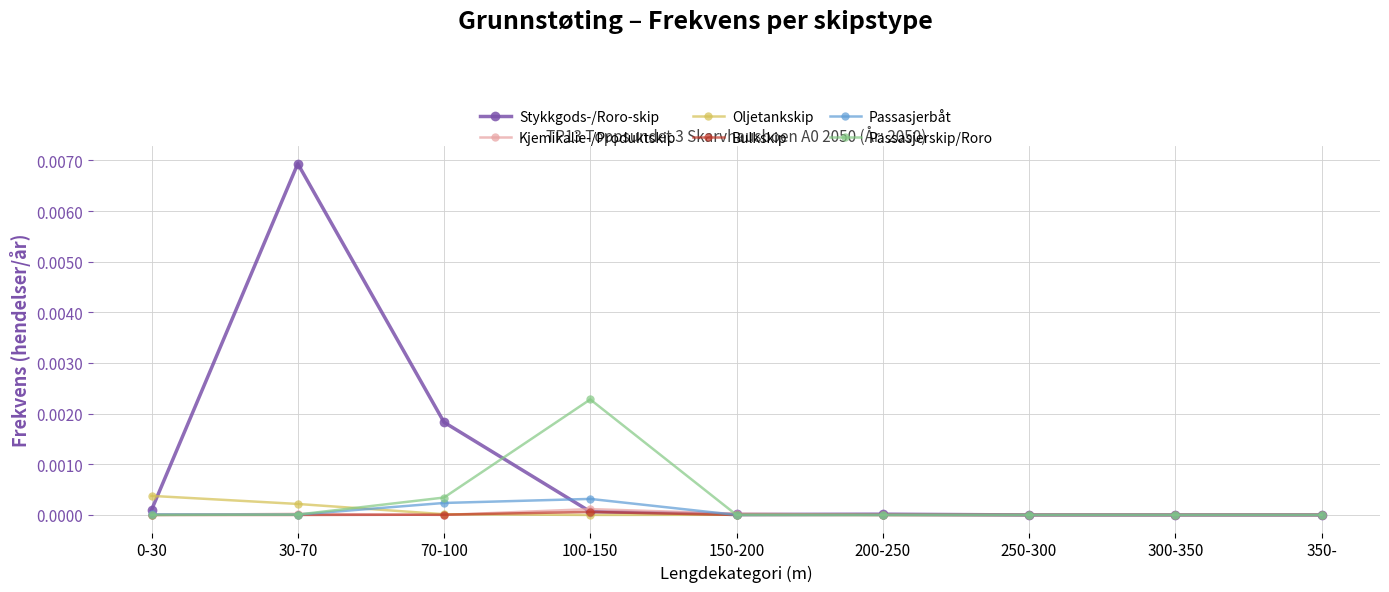

What is the label of the 7th point from the right?

70-100